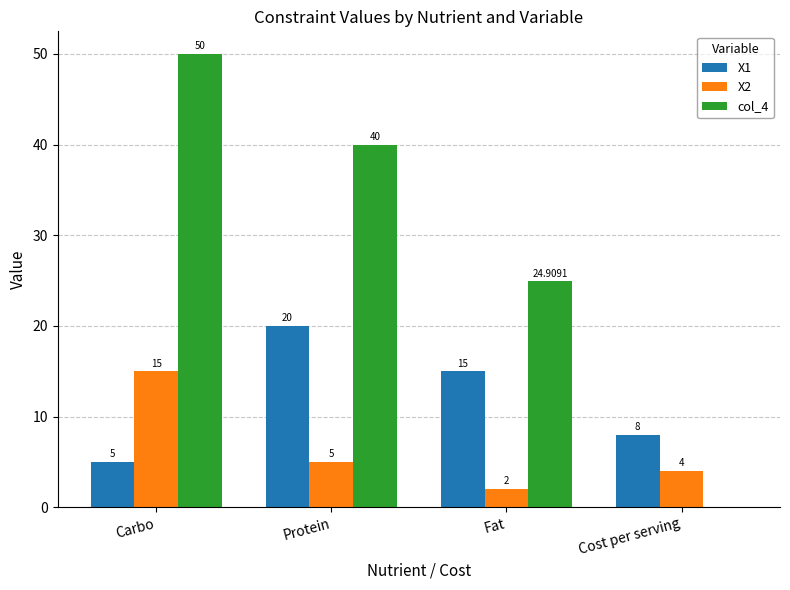

Is it true that col_4 equals 0.0 at Cost per serving?

True